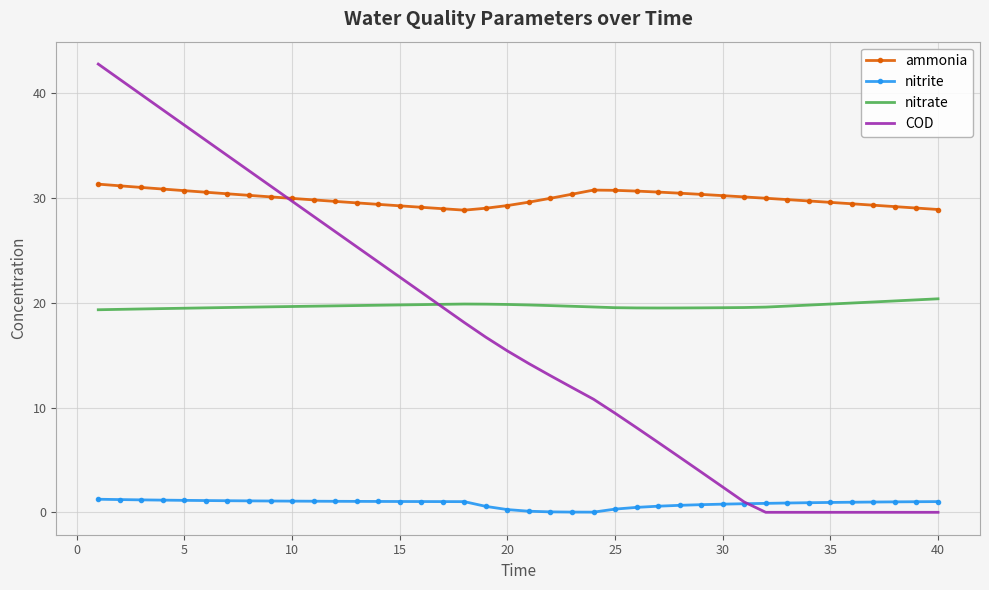

List the series in order of their peak value, lowest first.

nitrite, nitrate, ammonia, COD